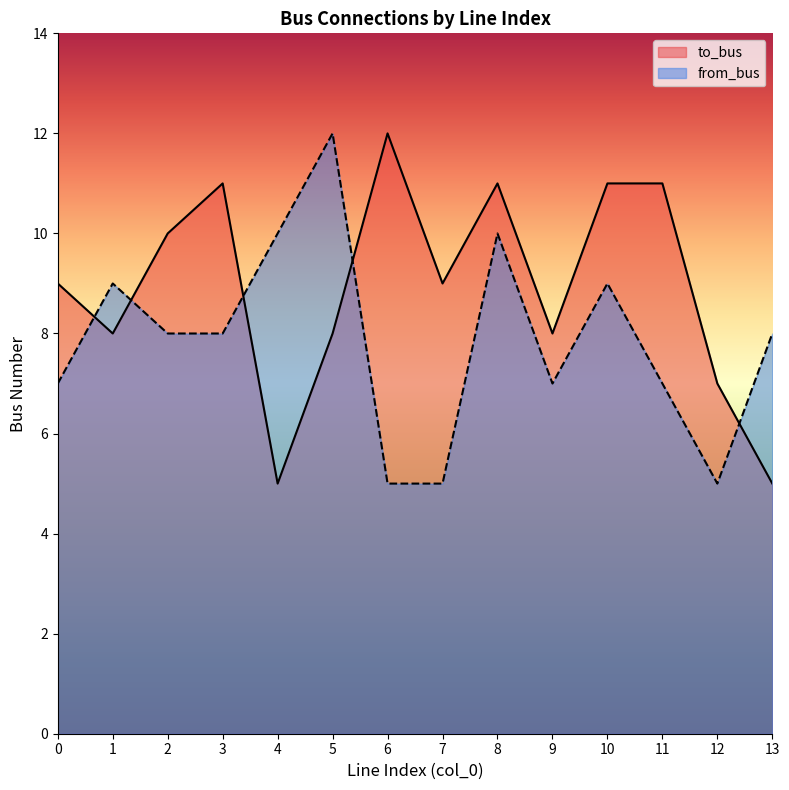

True or false: from_bus has a value of 7 at 11.

True